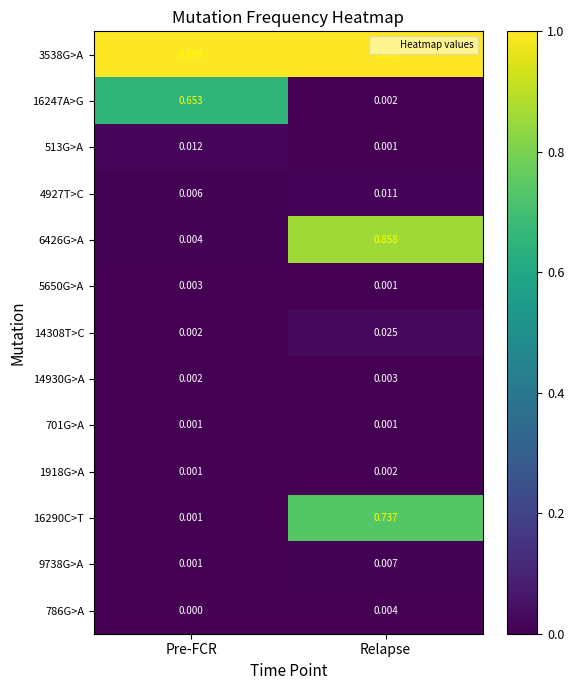

Which category has the lowest value across all series?

Pre-FCR